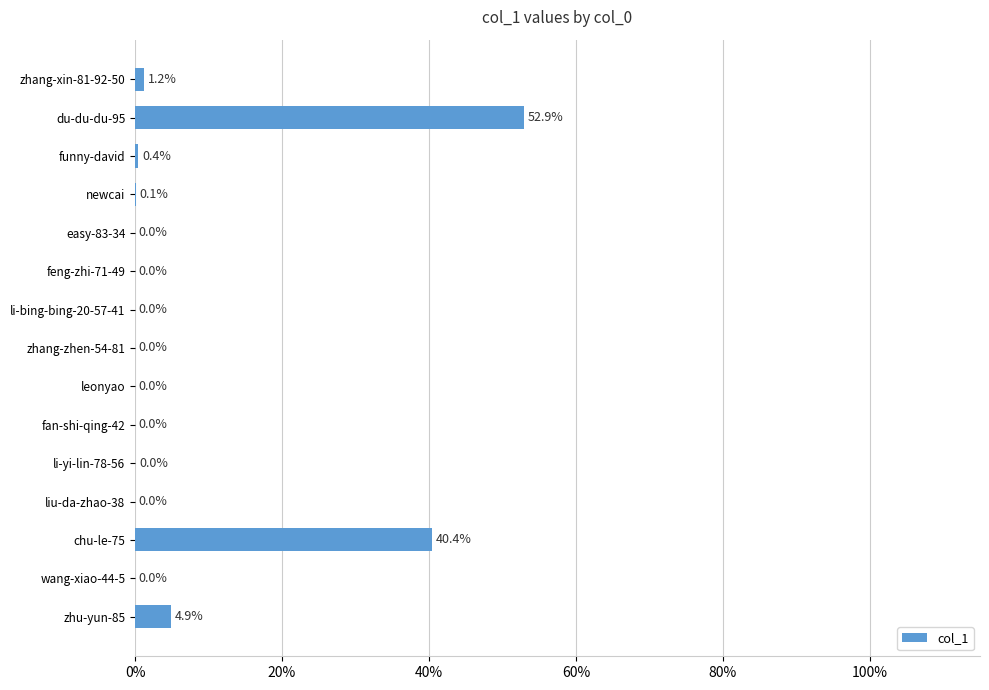

The value at li-yi-lin-78-56 is 0.0. True or false?

True